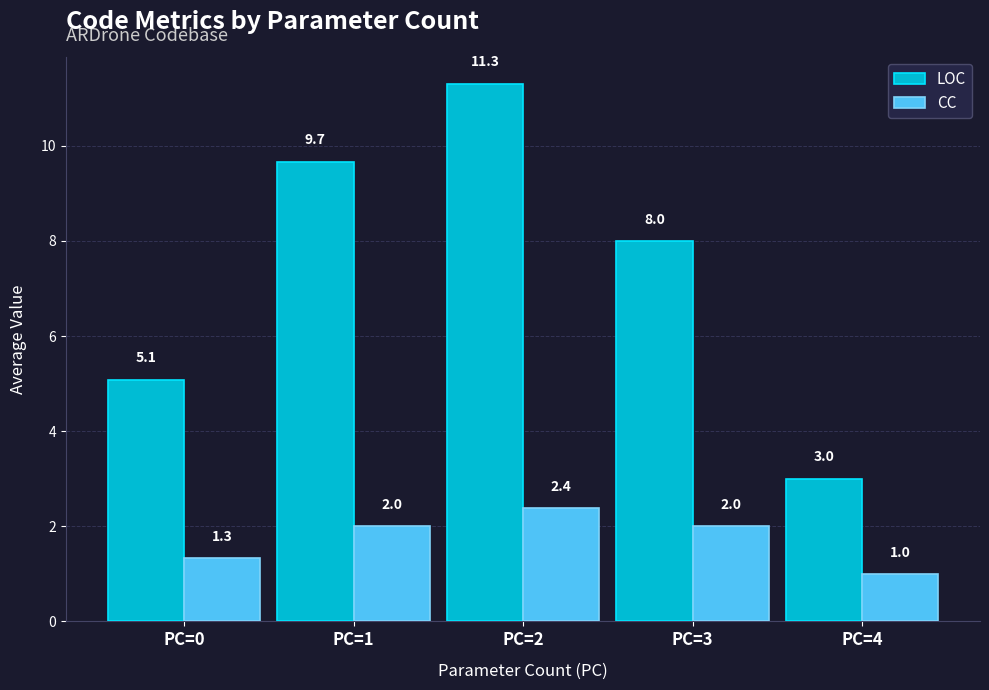

Reading right to left, what are all the values shown in this chart?

LOC: PC=4=3.0	PC=3=8.0	PC=2=11.3	PC=1=9.7	PC=0=5.1
CC: PC=4=1.0	PC=3=2.0	PC=2=2.4	PC=1=2.0	PC=0=1.3